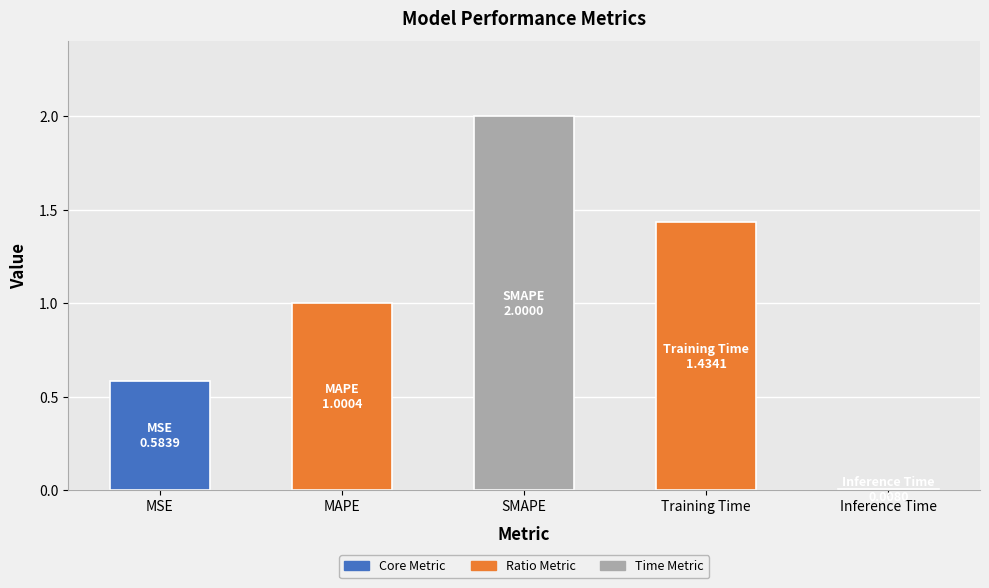

How many categories are shown in the chart?

5